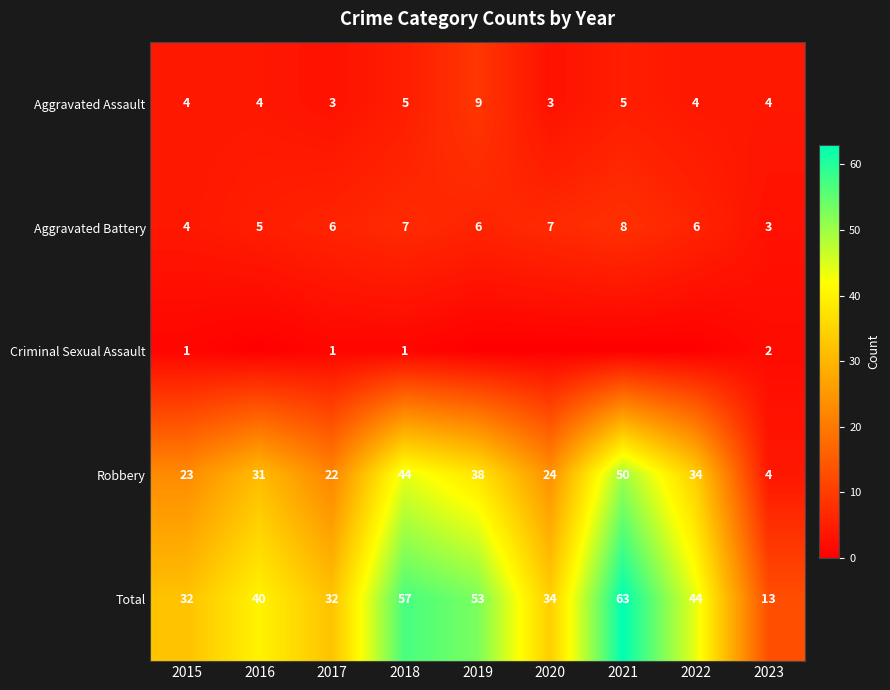

How many data points does each series have?

9